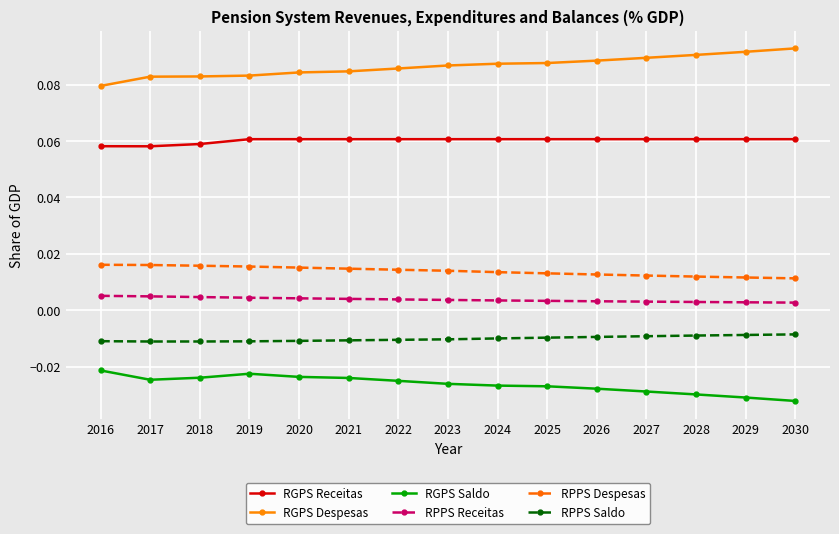

Is the value of RPPS Receitas at 2021 greater than the value of RGPS Receitas at 2022?

No